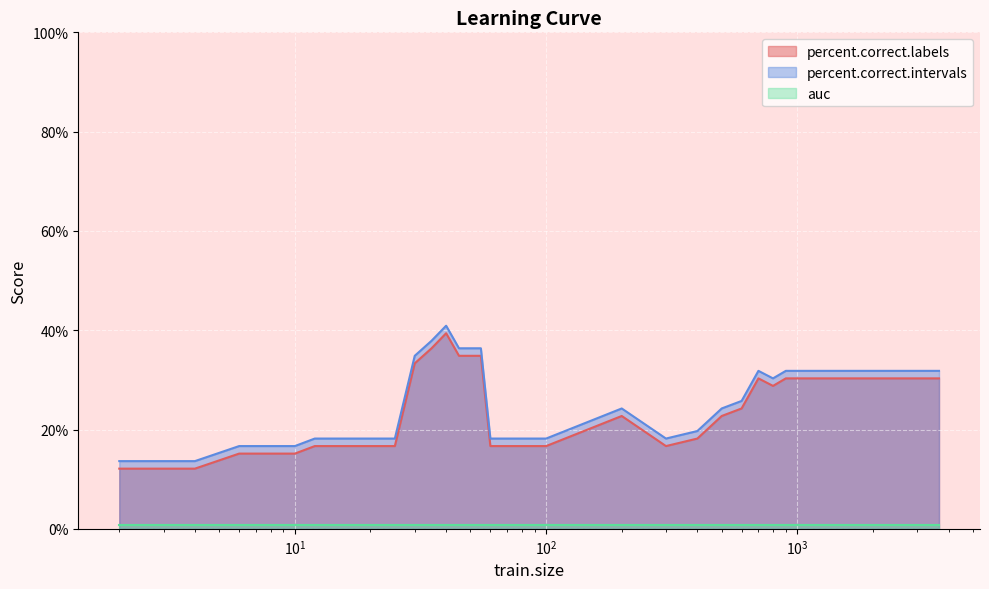

Is the value of percent.correct.intervals at 300 greater than the value of percent.correct.labels at 500?

No